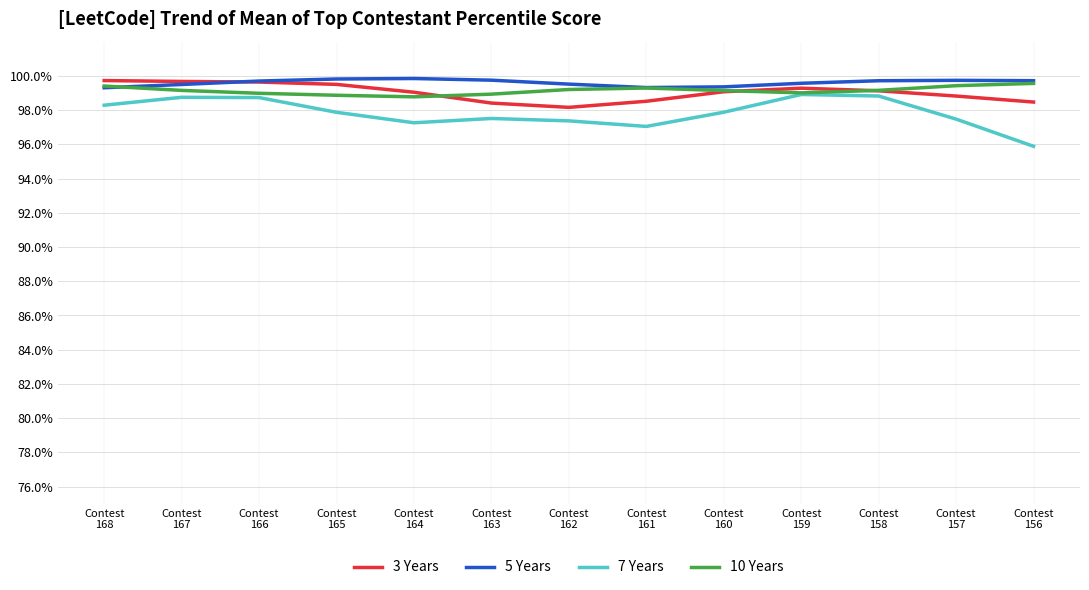

True or false: 7 Years and 5 Years intersect in this chart.

False